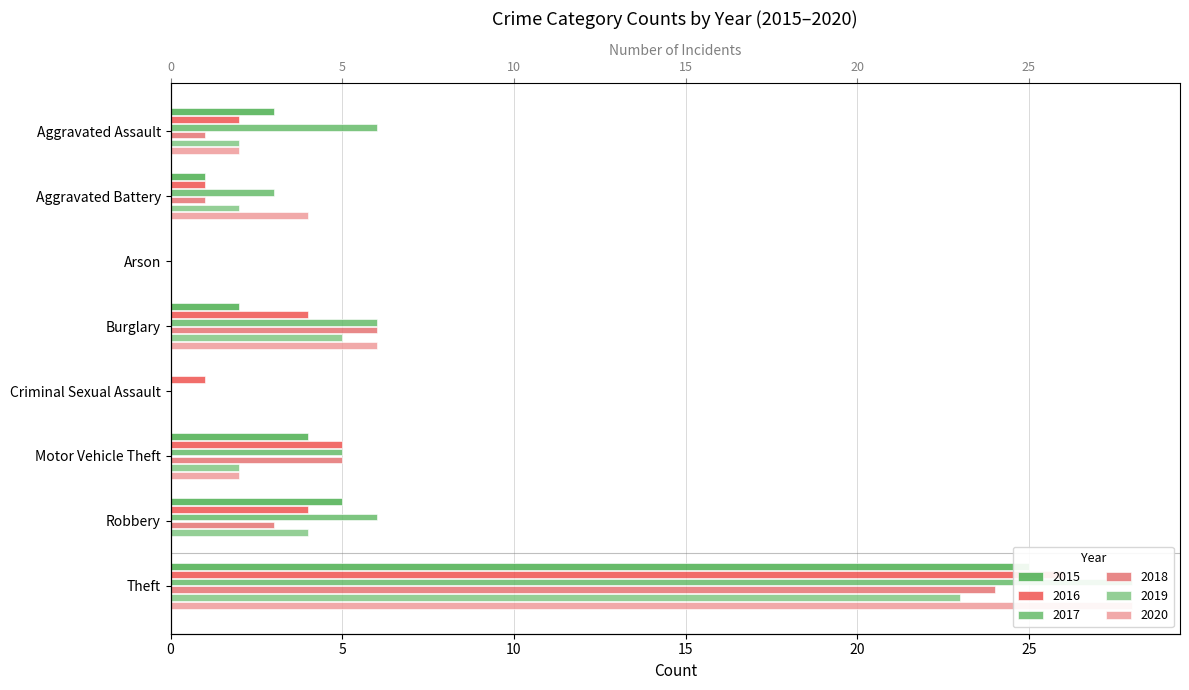

What is the maximum value for 2018?

24